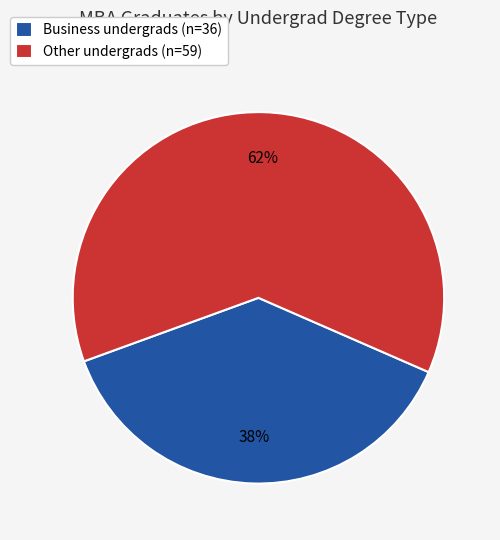

What is the majority slice?

Other